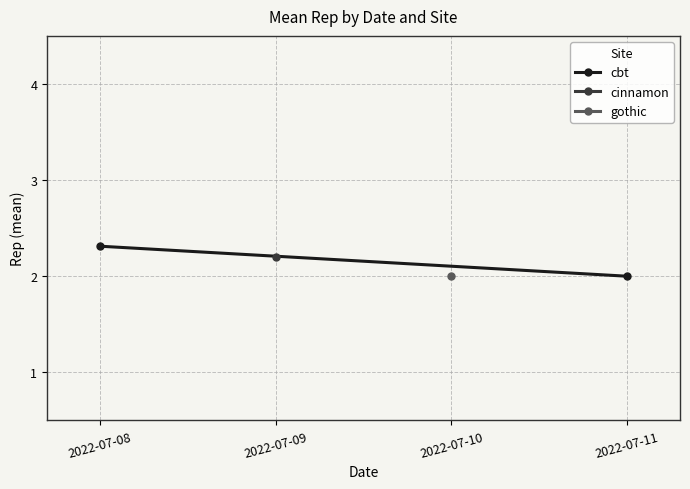

Is this an area chart (filled region under the line)?

No